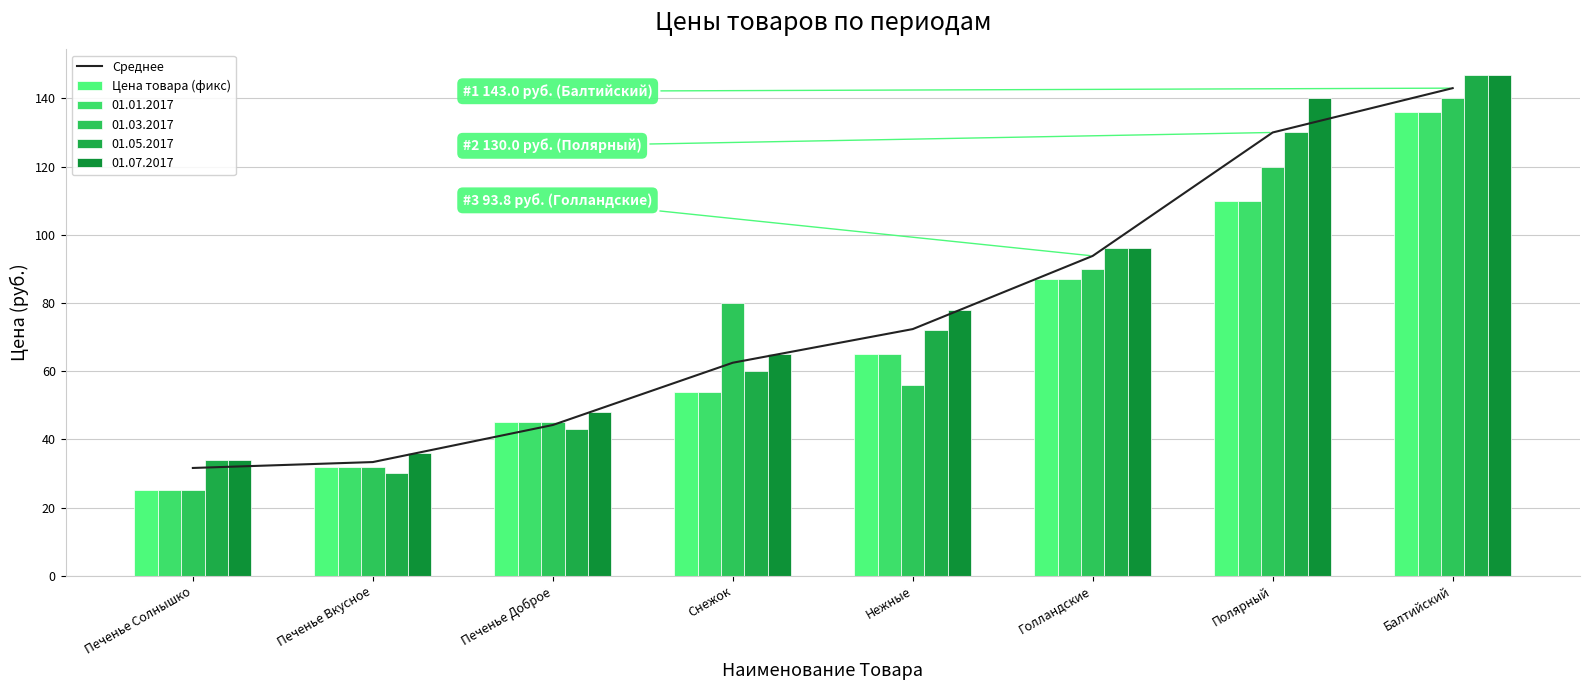

Between Нежные and Голландские, which series saw the biggest shift?

Цена товара (фикс)